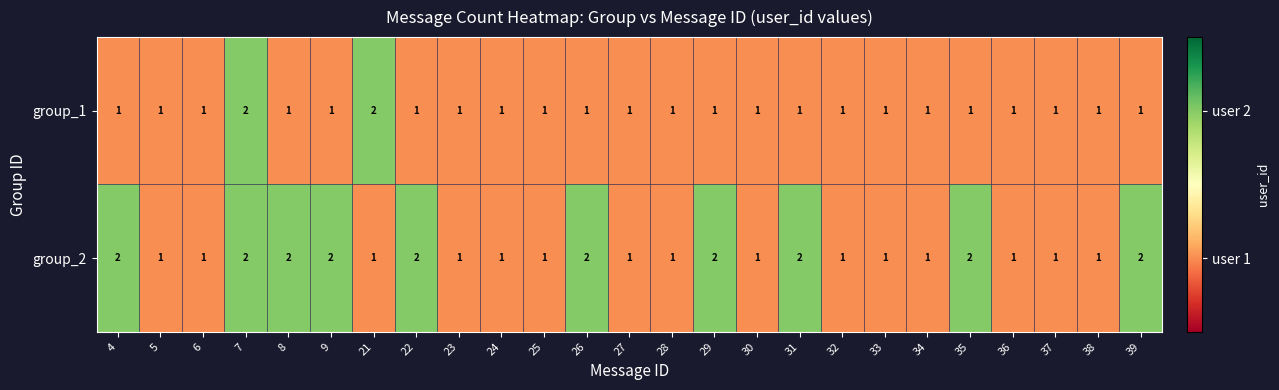

The group_1 series shows 1 at 29. True or false?

True